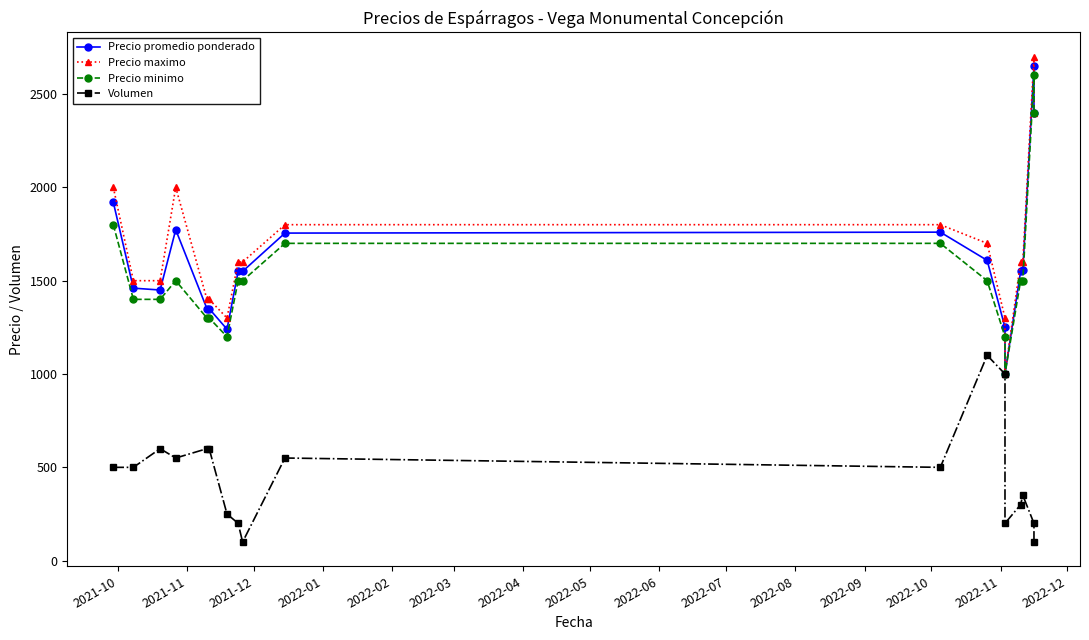

How many values in the Precio maximo series are below 1600?

7